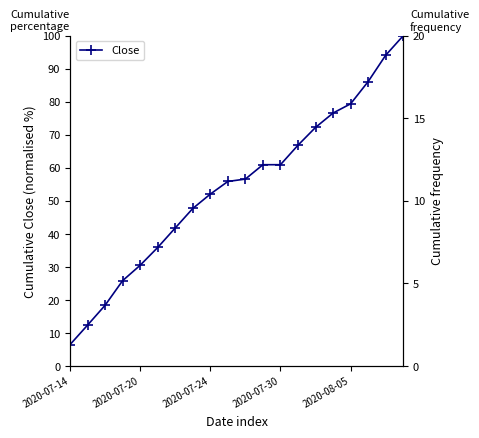

How many values are below 56?

10